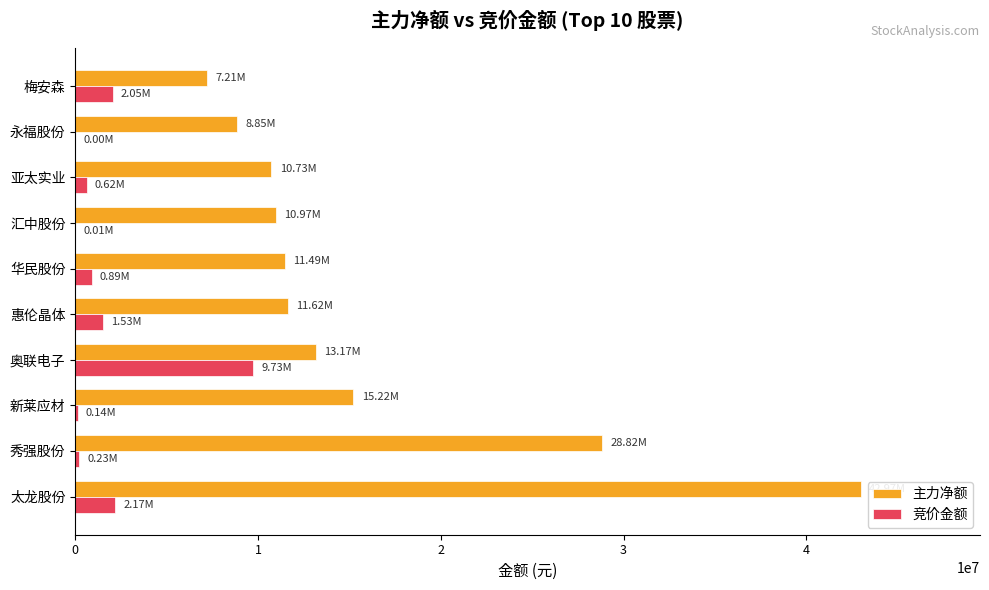

Between 太龙股份 and 新莱应材, which series saw the biggest shift?

主力净额